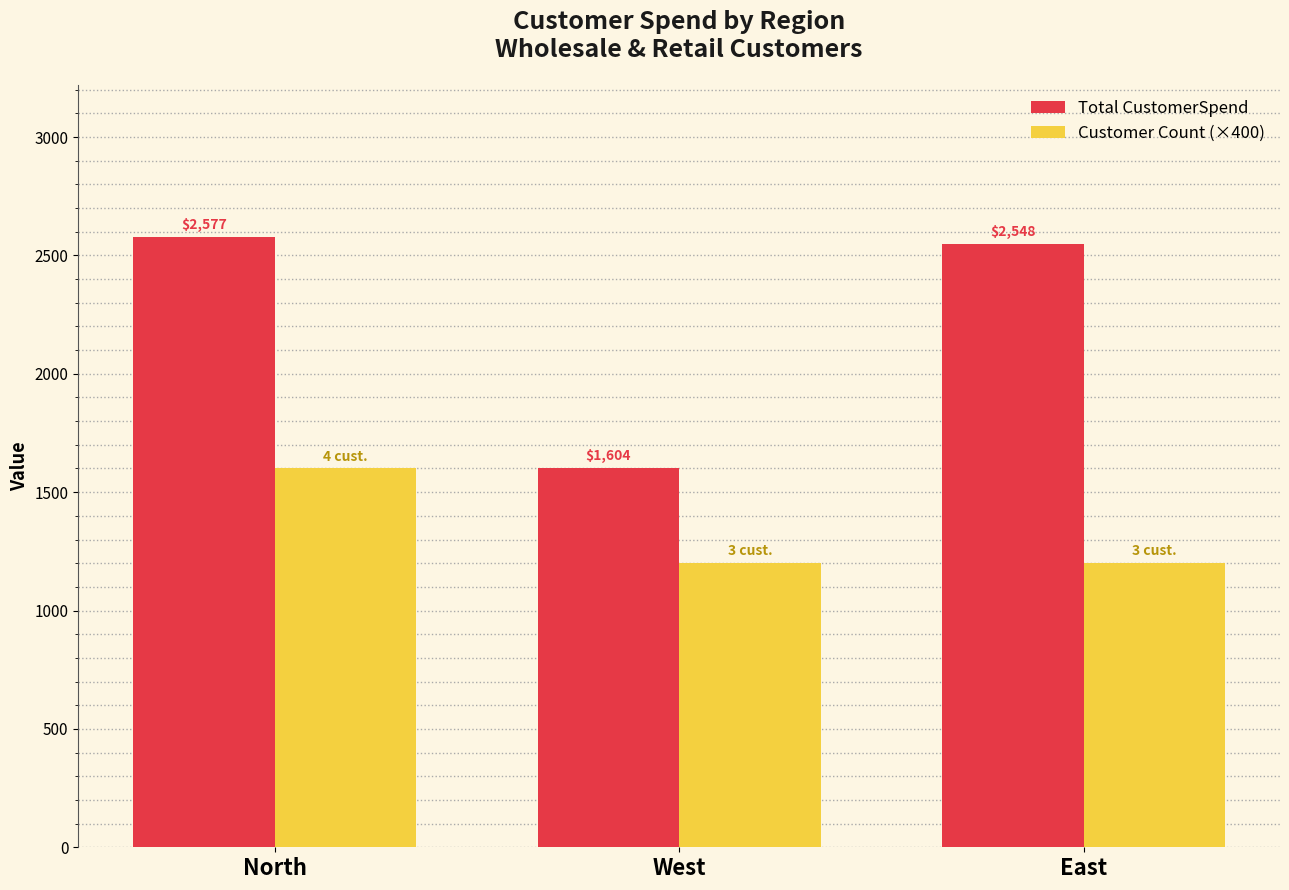

What is the average value of the Total CustomerSpend series?

2243.0